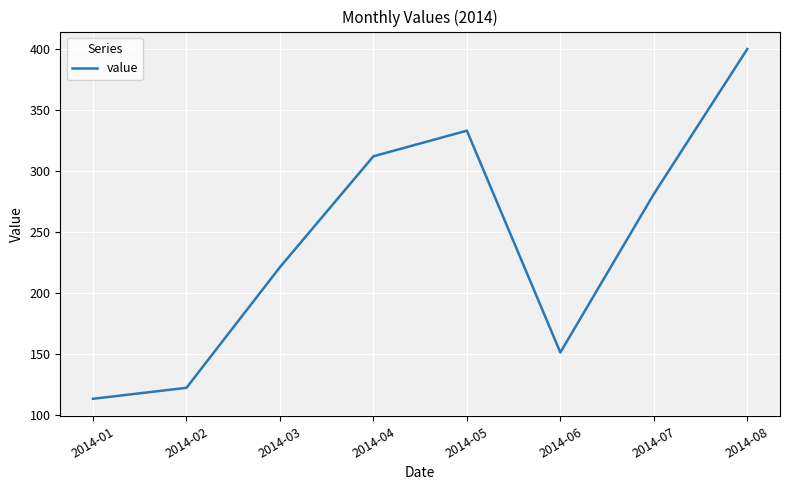

Which label corresponds to the largest value in the chart?

2014-08